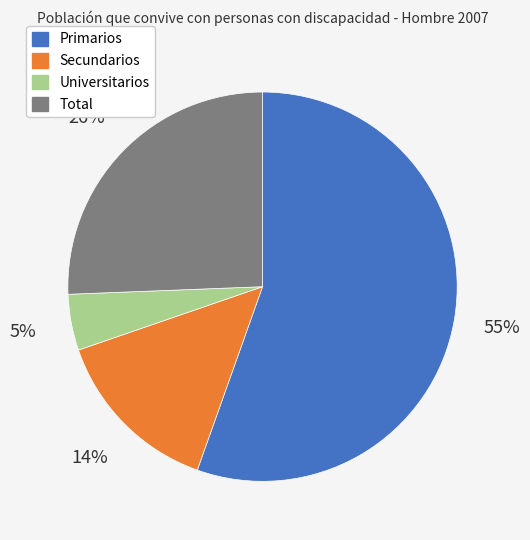

Does Universitarios represent more than half of the total?

No